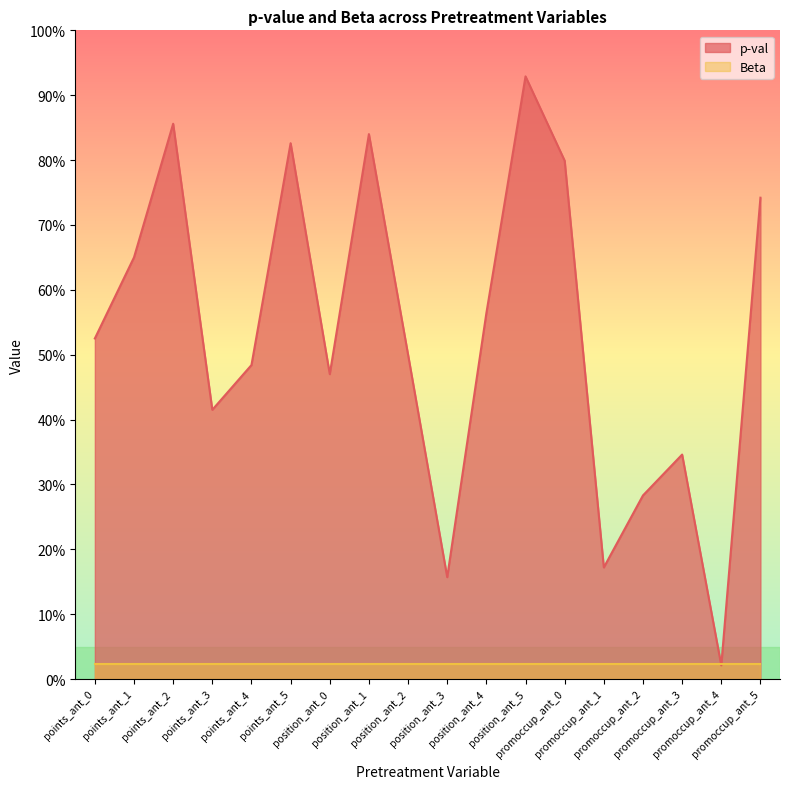

Reading left to right, transcribe all the data shown in this chart.

0.5	0.7	0.9	0.4	0.5	0.8	0.5	0.8	0.5	0.2	0.6	0.9	0.8	0.2	0.3	0.3	0.0	0.7